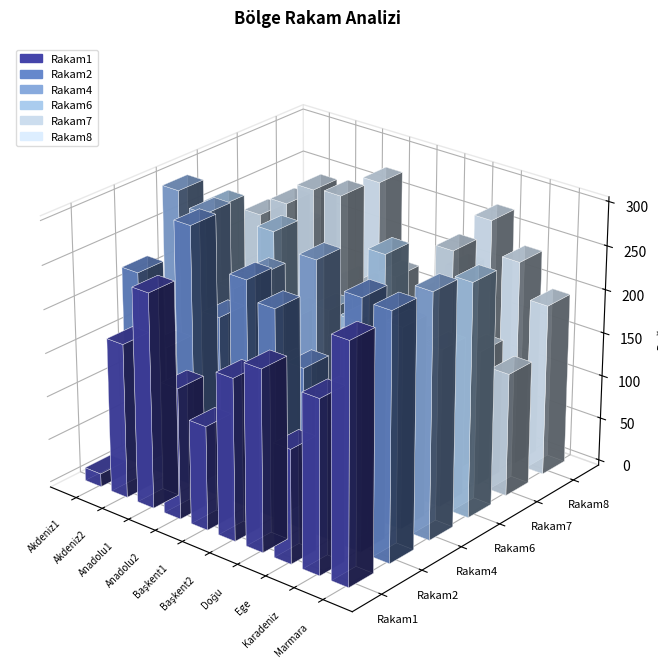

What is the sum of the Rakam8 values at Anadolu2 and Ege?

547